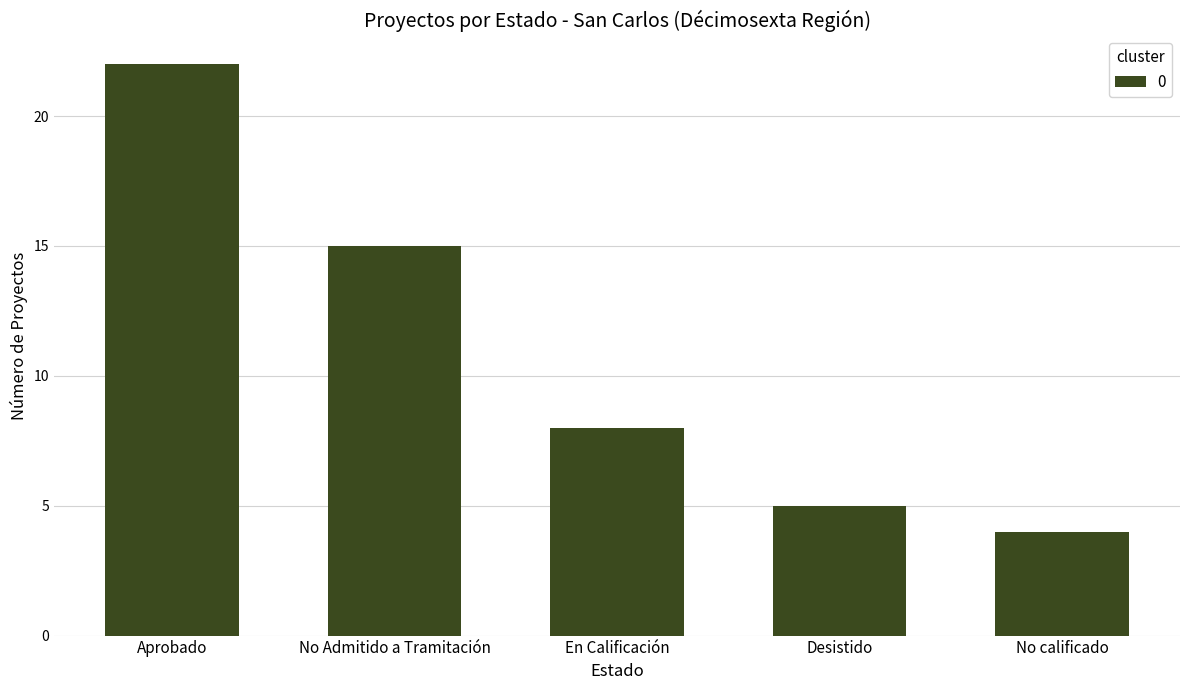

Between En Calificación and No calificado, which is larger?

En Calificación